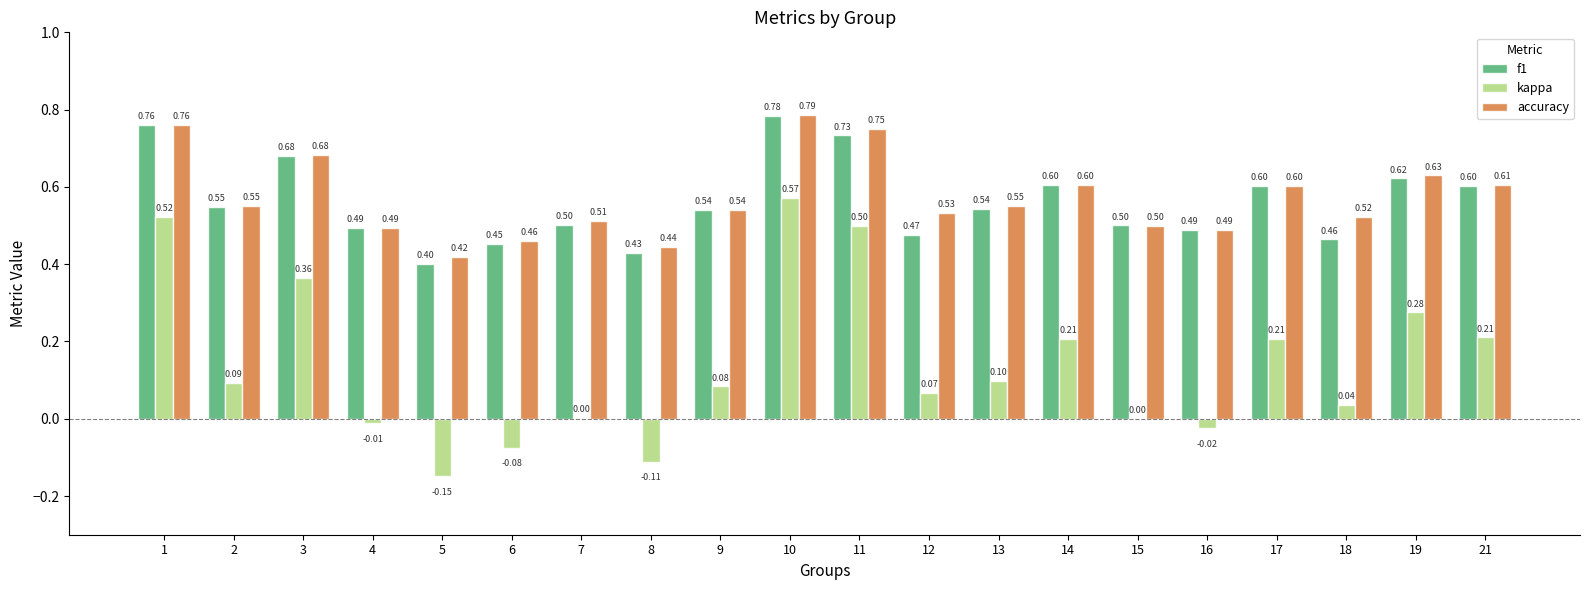

What is the total value across all series at 10?

2.1